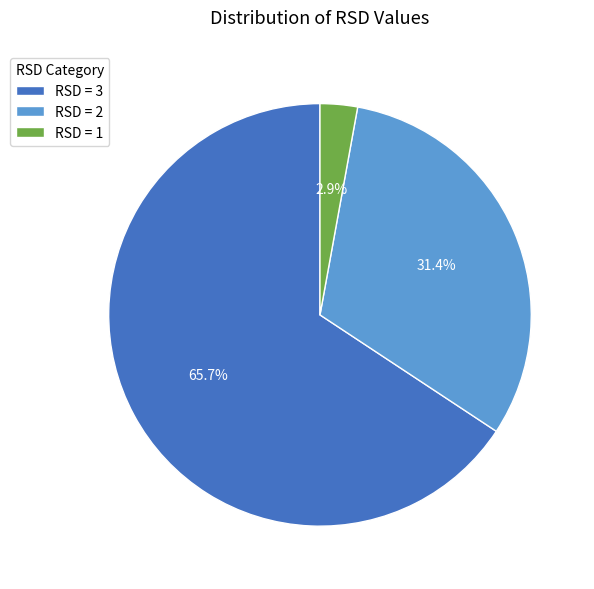

Rank the categories by value from lowest to highest.

RSD = 1, RSD = 2, RSD = 3